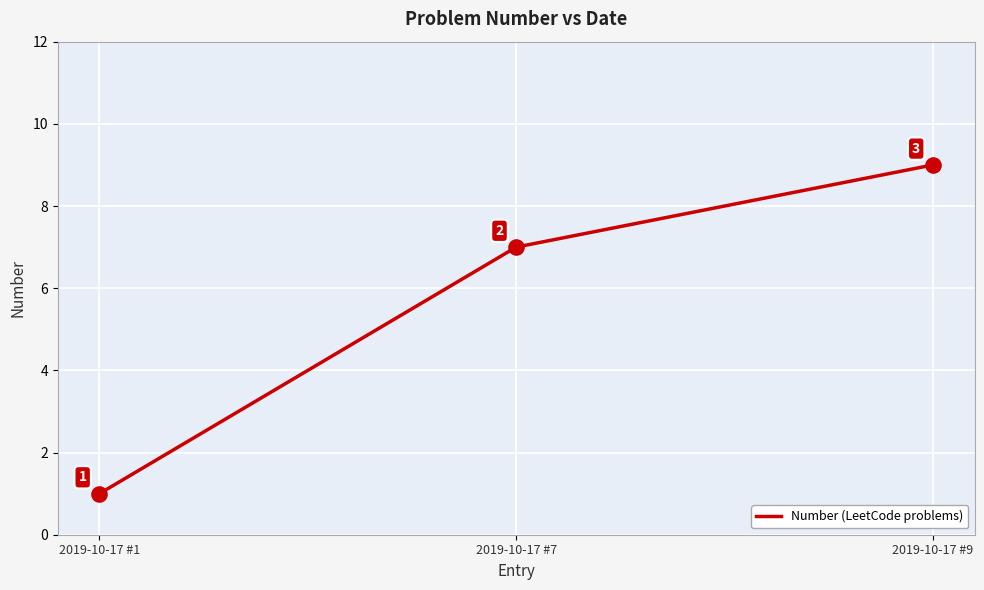

Between 2019-10-17 #7 and 2019-10-17 #9, which is larger?

2019-10-17 #9